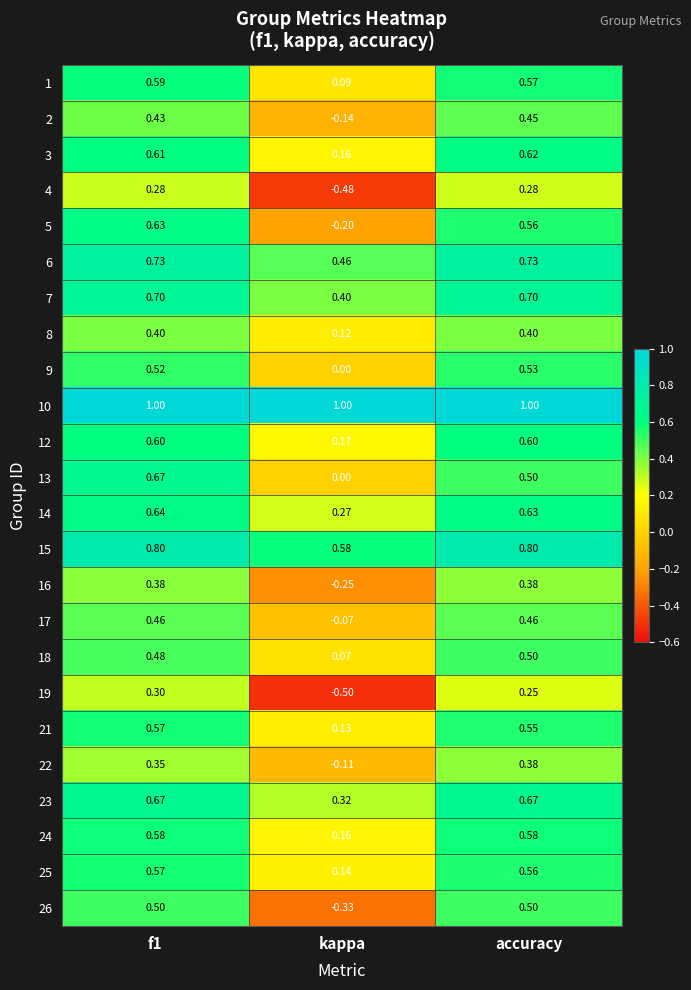

How many data points does each series have?

3